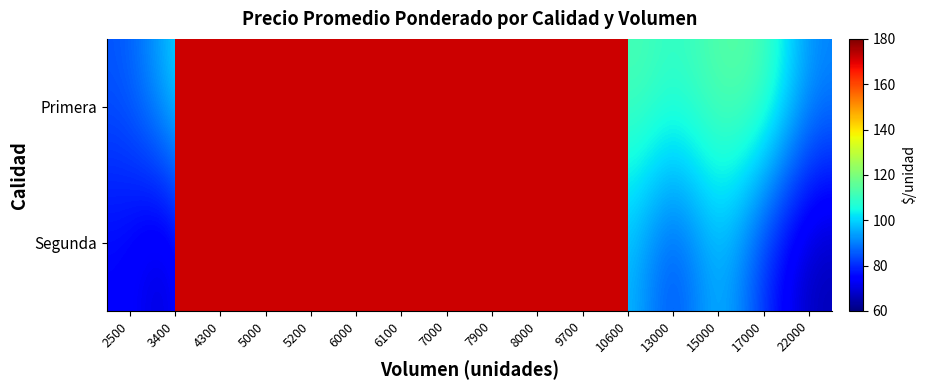

How many values in Primera are above zero?

14